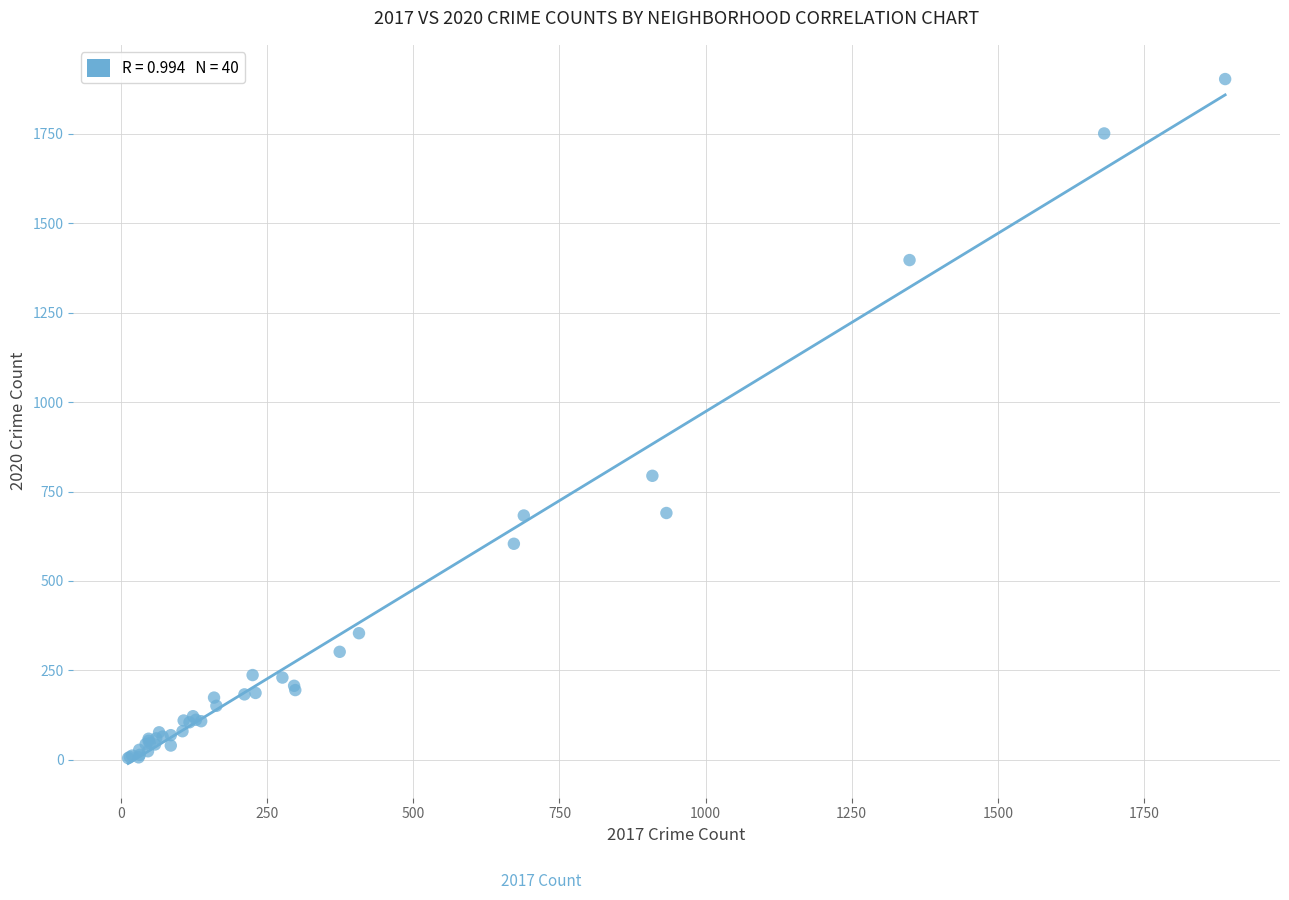

What Y value in the scatter plot is closest to 954?

794